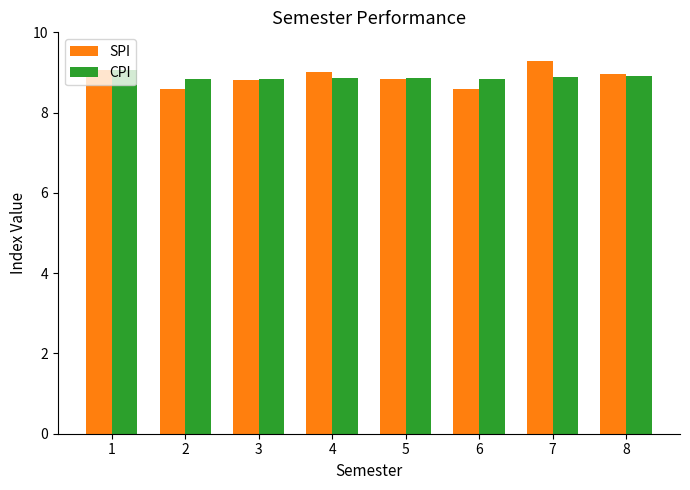

What is the sum of all CPI values?

71.1